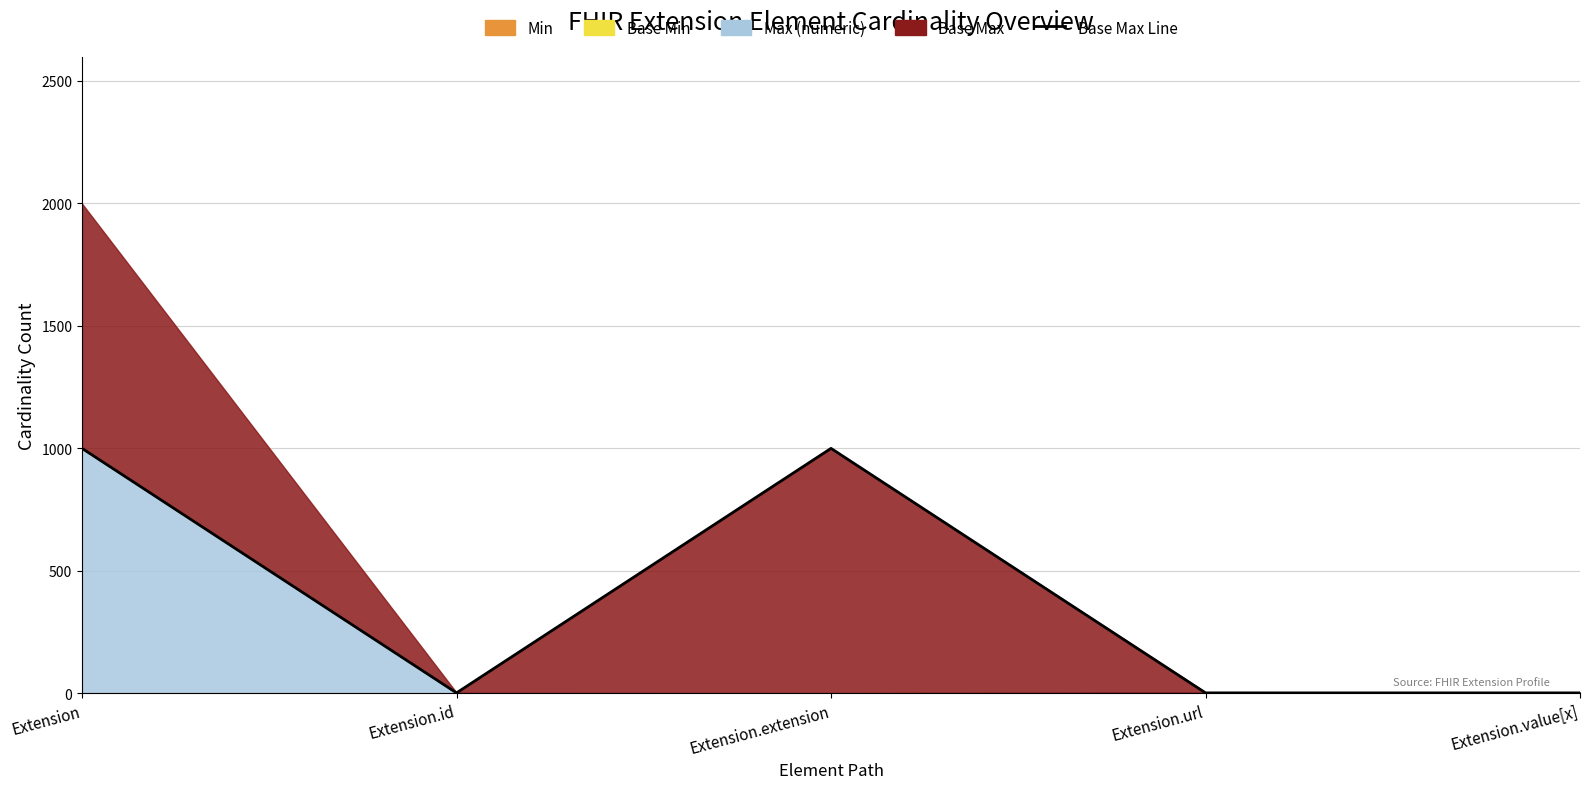

What is the value of the 4th point from the left?

1